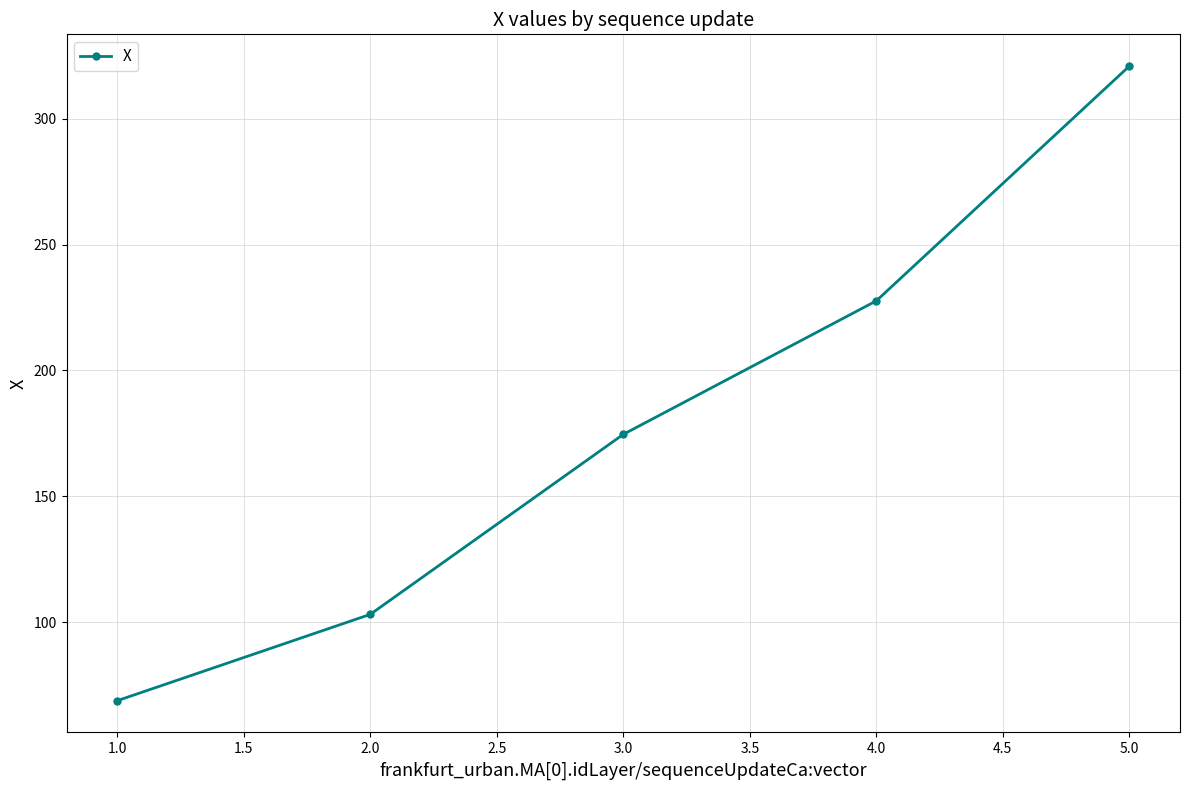

Reading left to right, what are all the values shown in this chart?

68.7	103.0	174.6	227.7	321.0